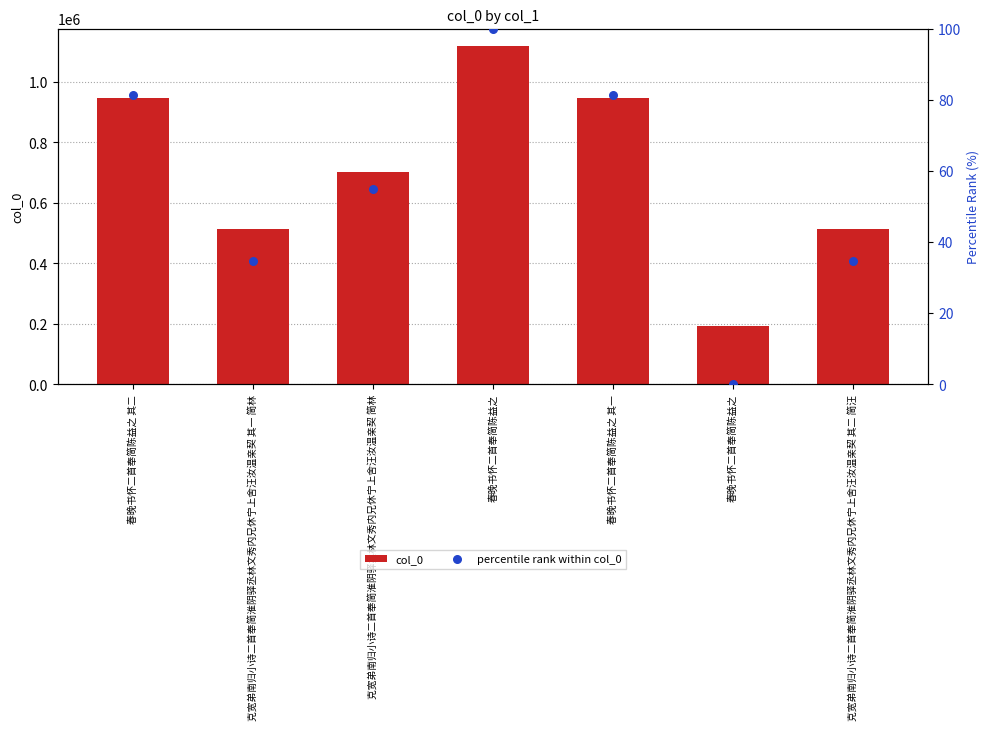

Which series contains the highest Y value?

col_0